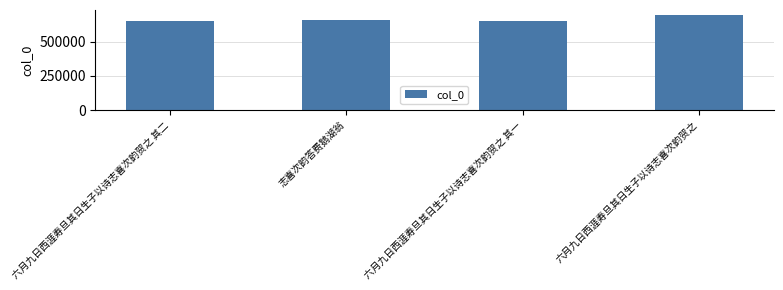

What is the value of the 3rd bar from the left?

655112